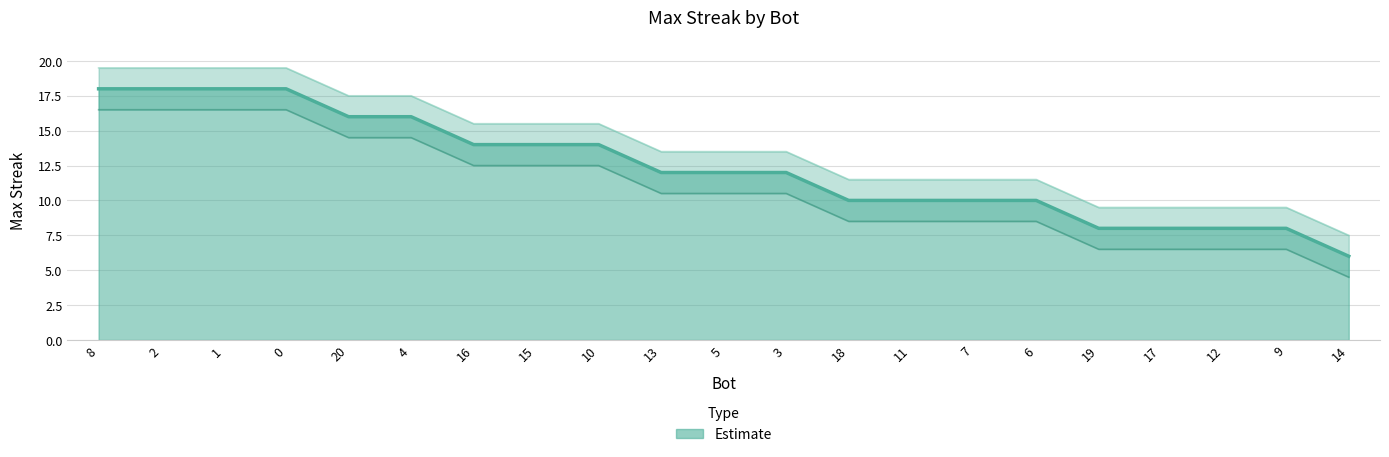

What is the difference between the second highest and minimum values?

12